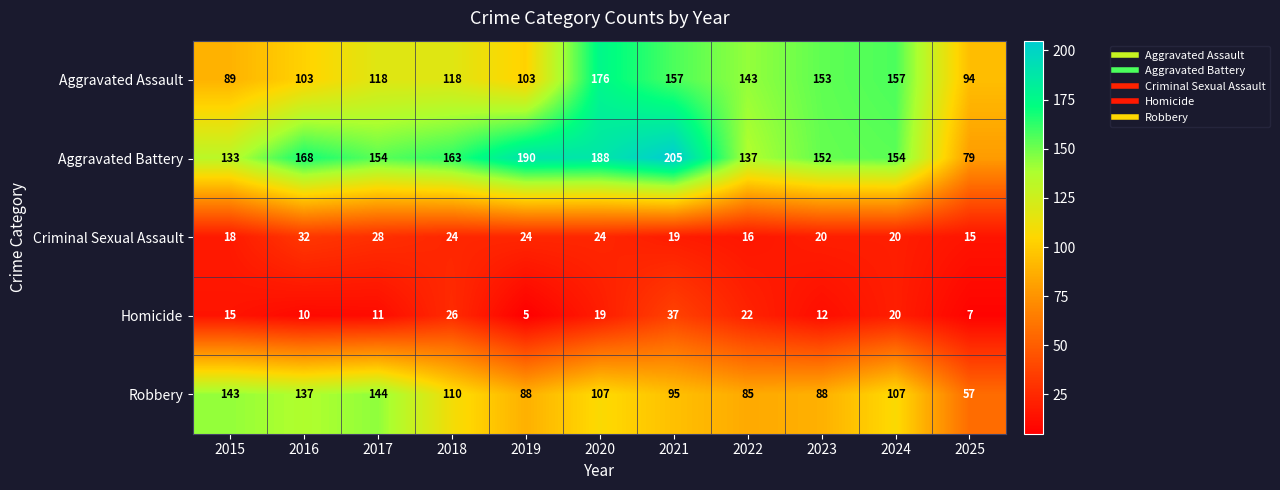

What is the difference between the Homicide values at 2023 and 2015?

3